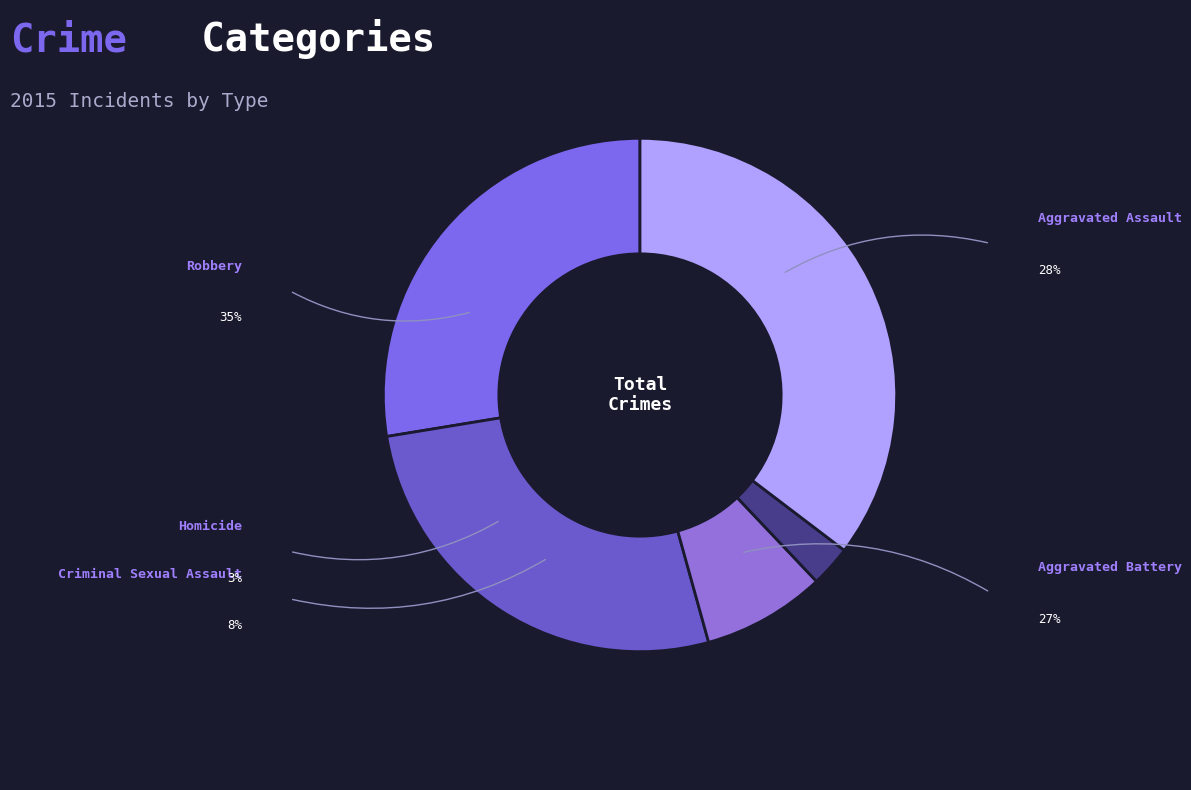

Which slice is the smallest?

Homicide